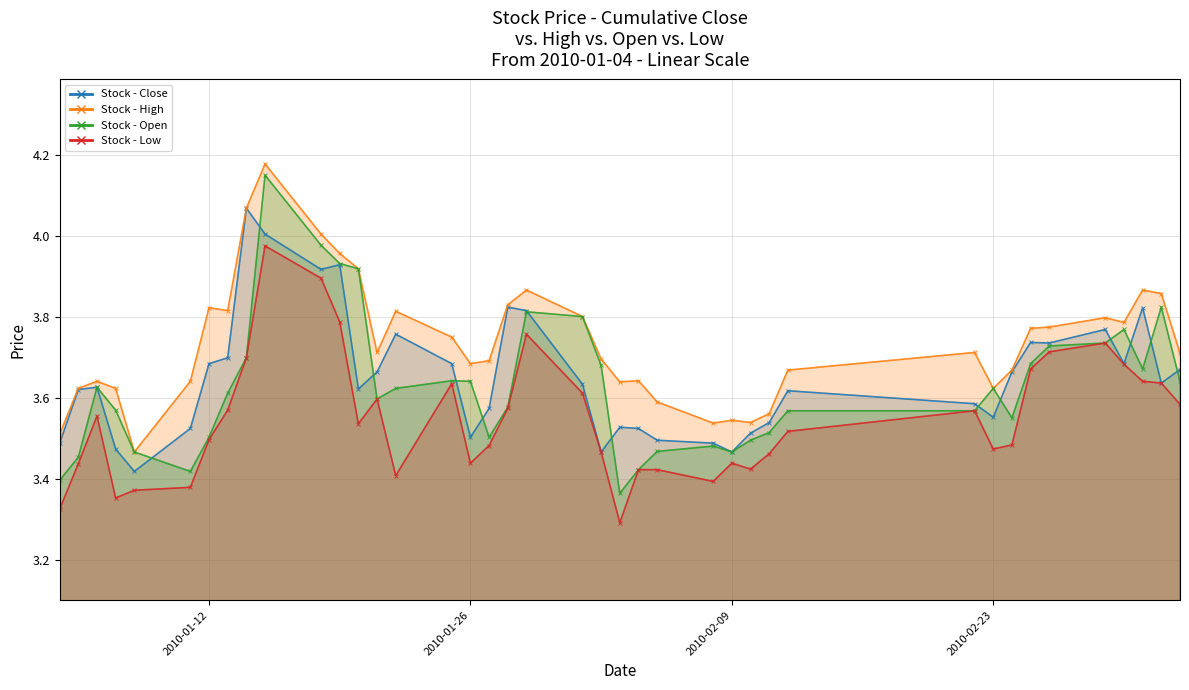

What are all the series names shown in the legend?

close, high, open, low